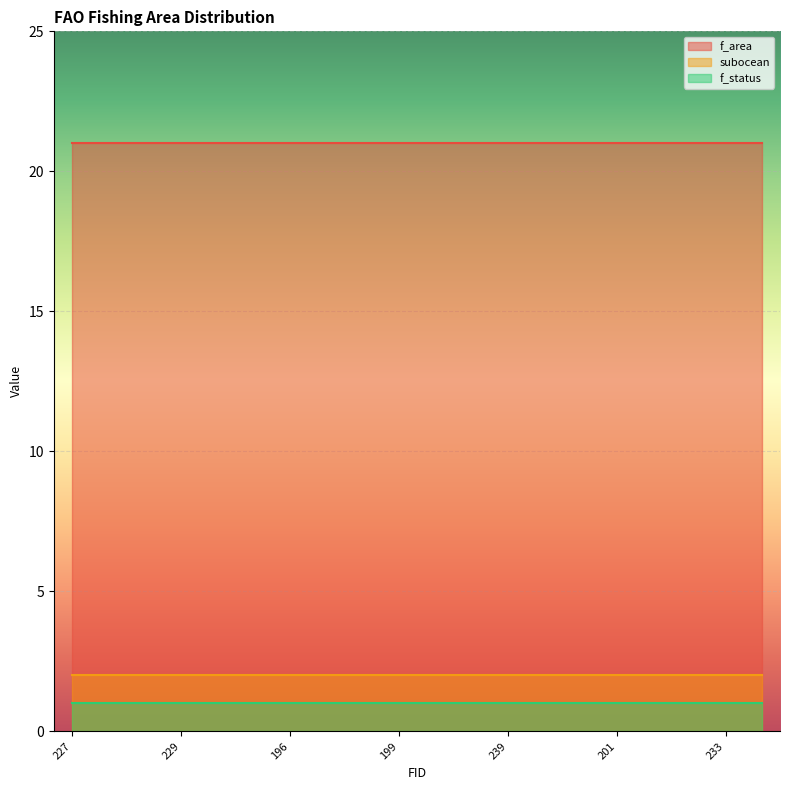

What are all the series names shown in the legend?

f_area, subocean, f_status